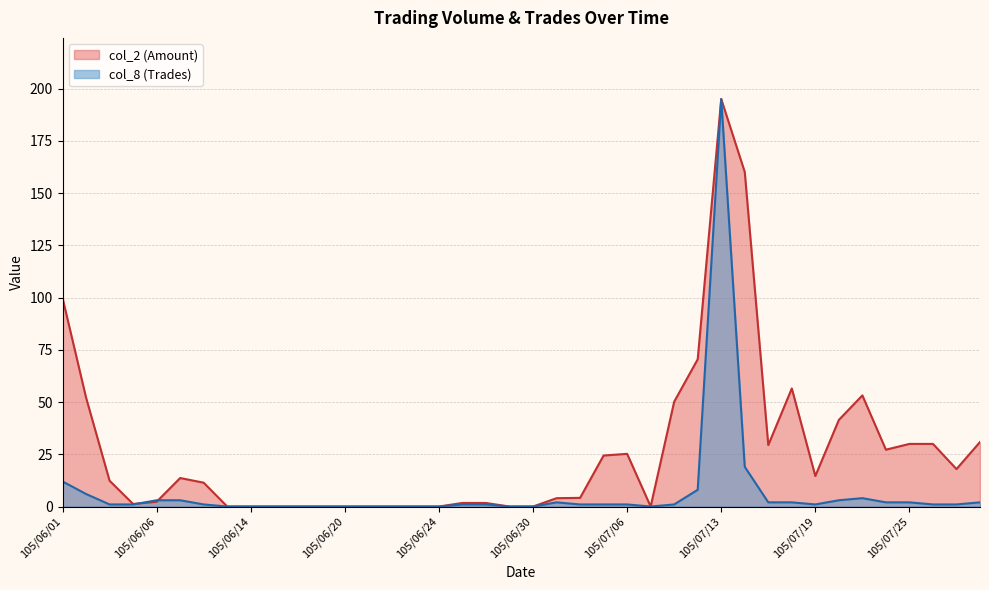

What position from the right is 105/06/15?

31